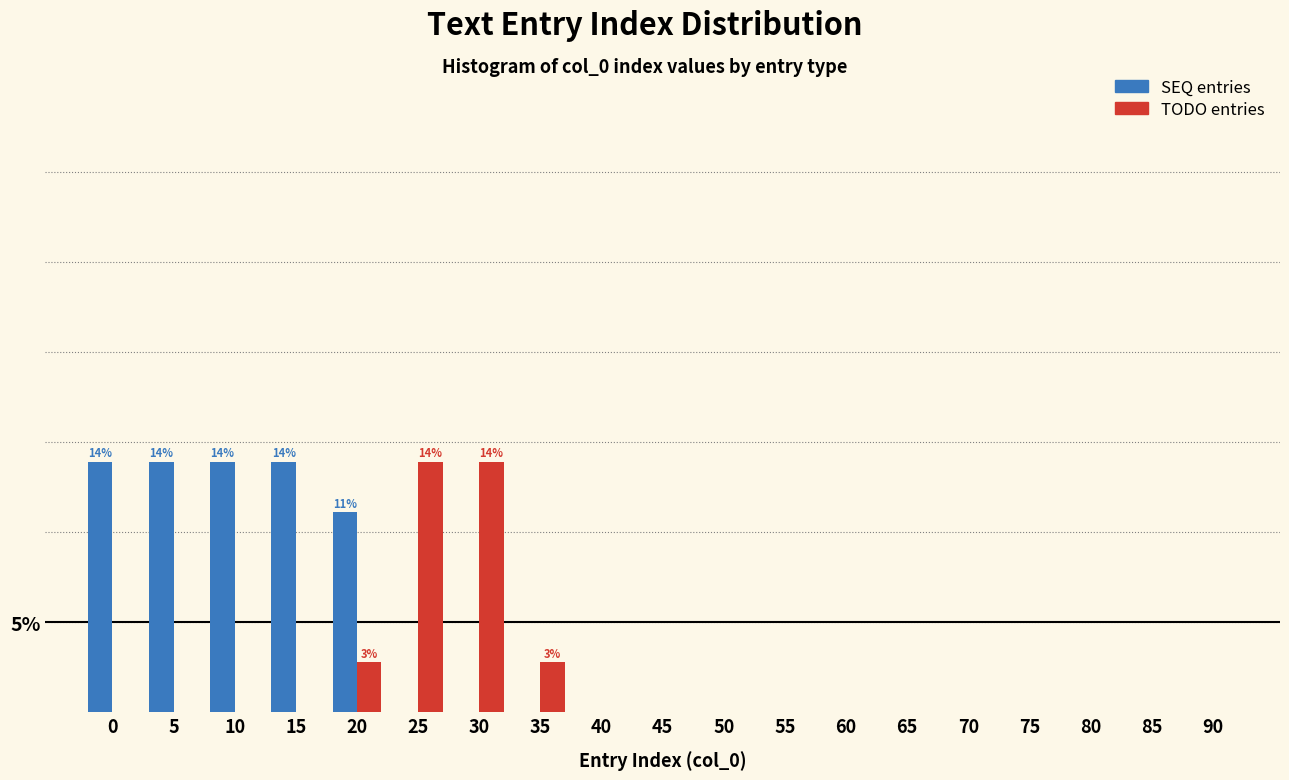

Are the bars grouped side by side (vs. stacked)?

Yes